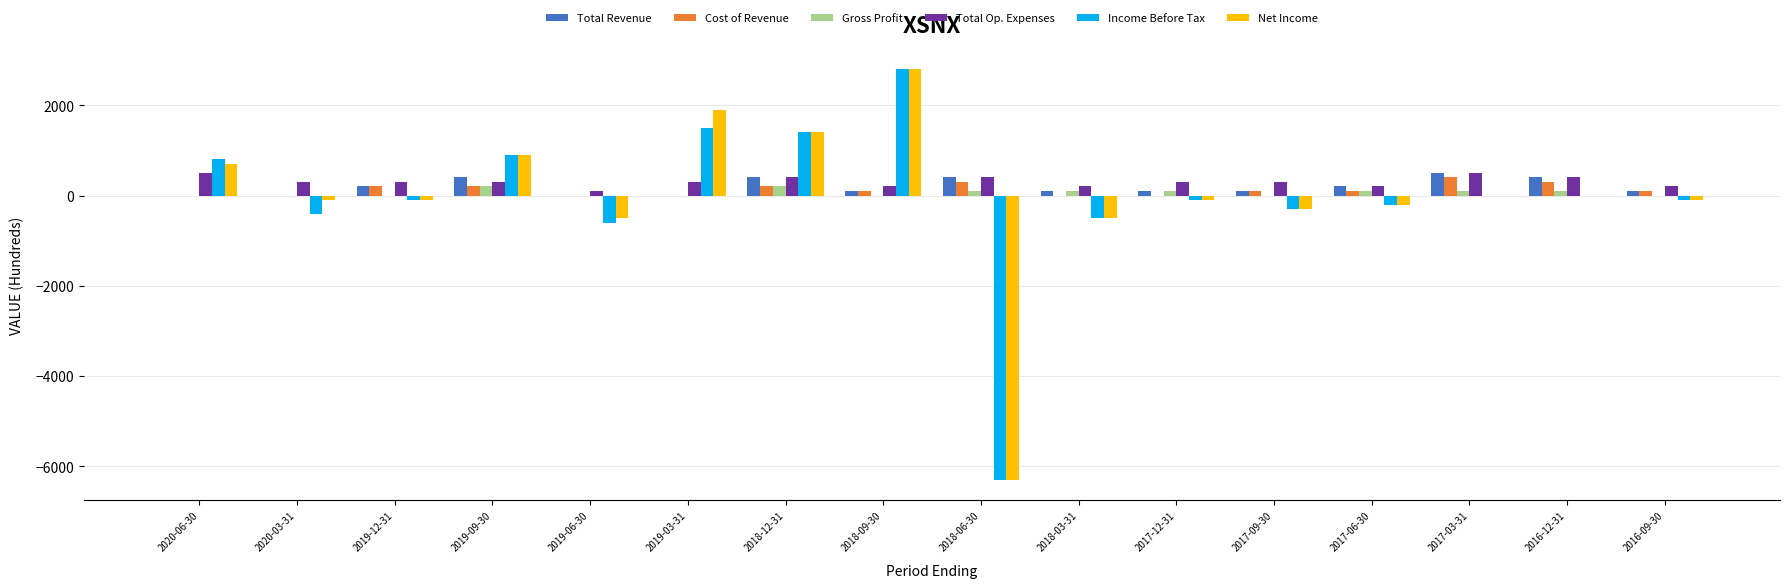

Which series has the largest total across all categories?

Total Op. Expenses